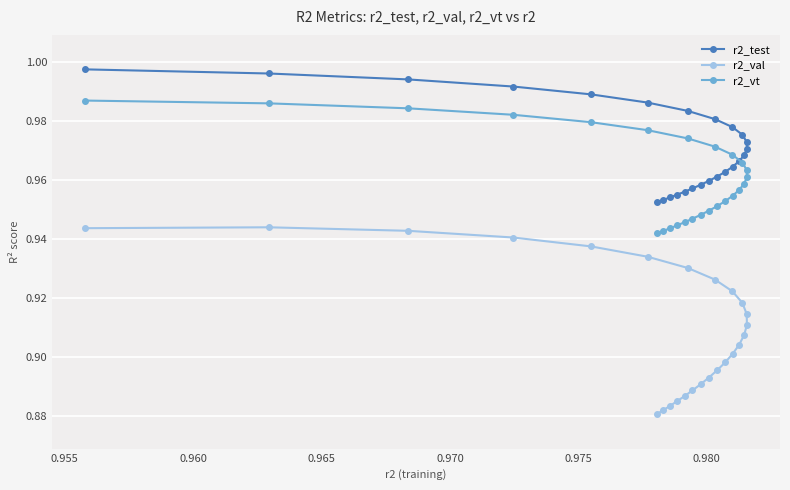

Which series has the widest spread of values?

r2_val